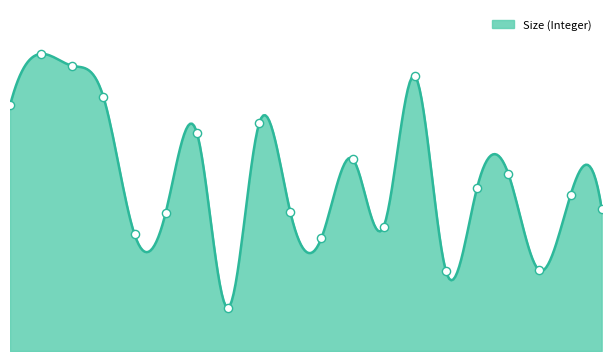

Which has a higher value, sfx_12 or sfx_18?

sfx_18